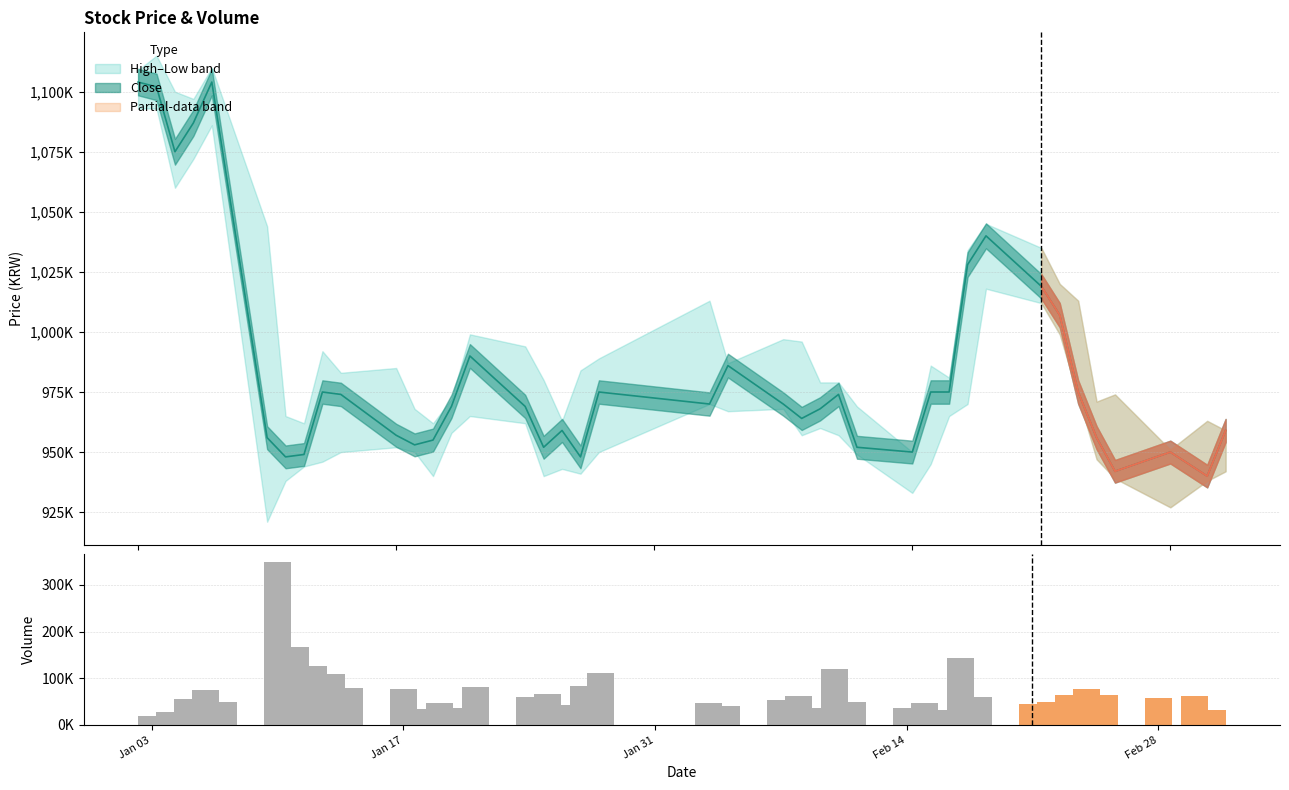

What is the difference between the second highest and minimum values?

147629